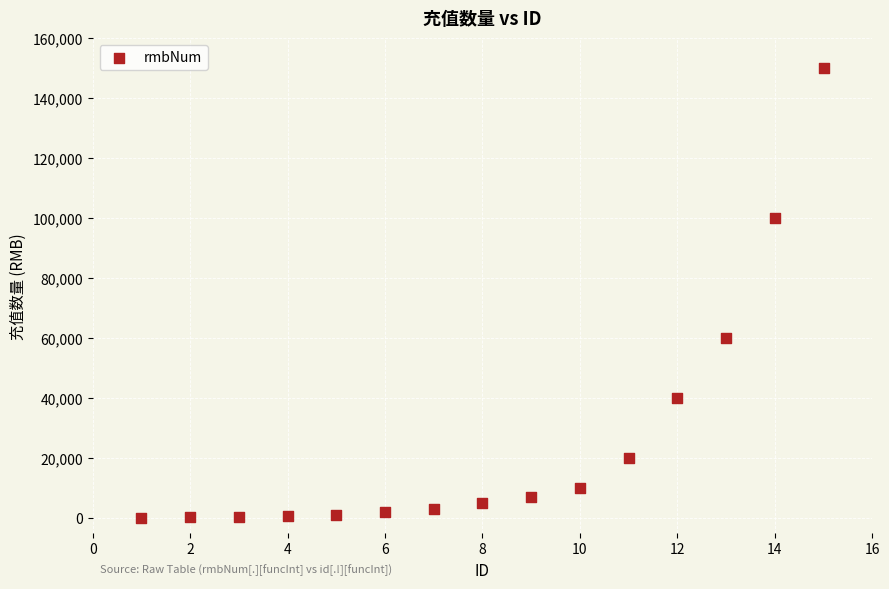

What is the range of X values (max minus min)?

14